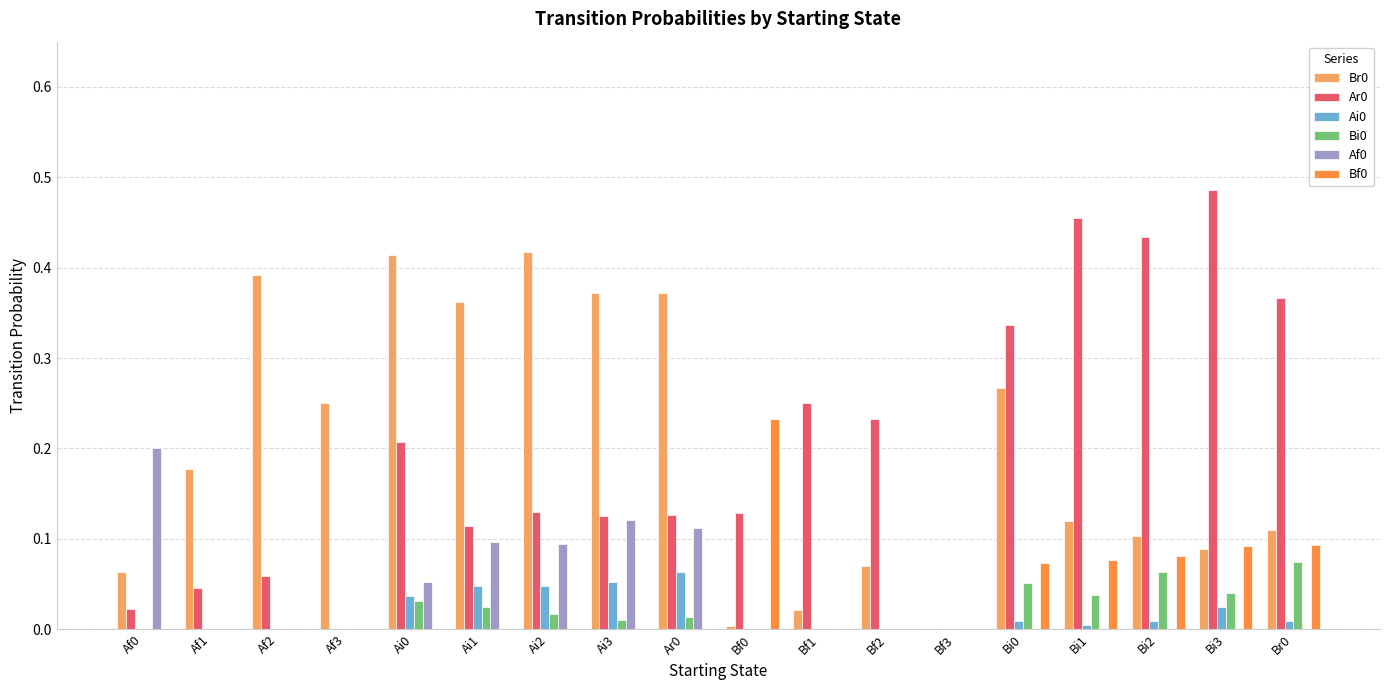

Which label corresponds to the largest value in the chart?

Bi3